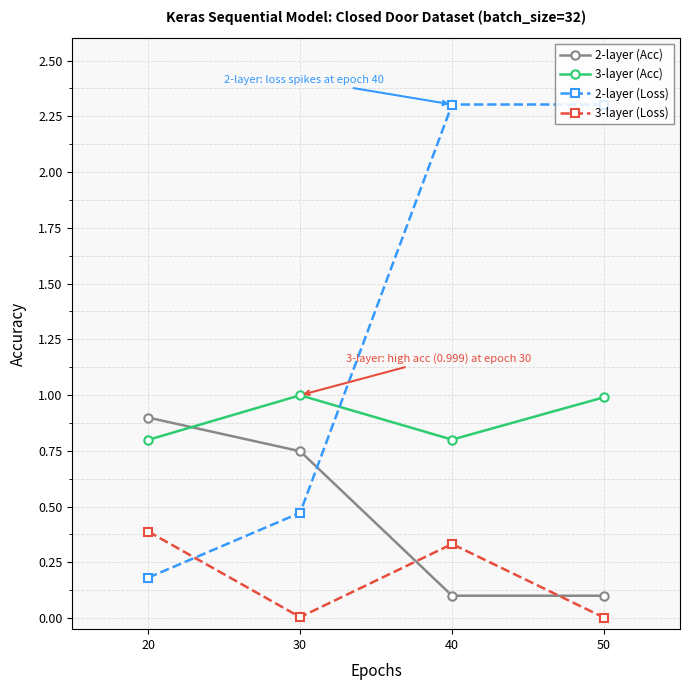

Which series ends up on top after the final intersection of 2-layer (Acc) and 2-layer (Loss)?

2-layer (Loss)